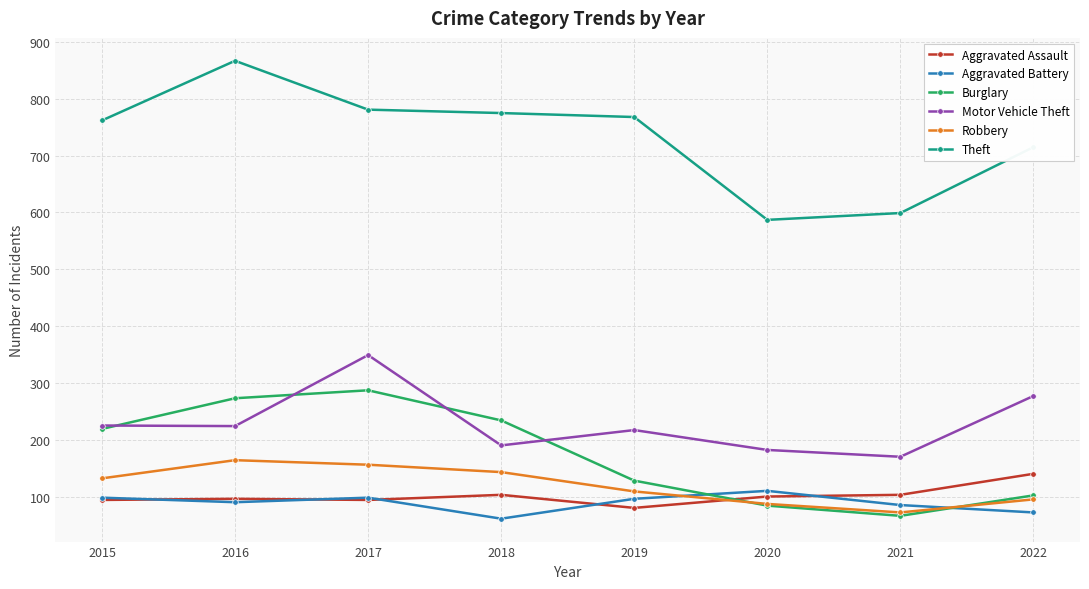

What is the spread (max minus min) of values at 2021?

533